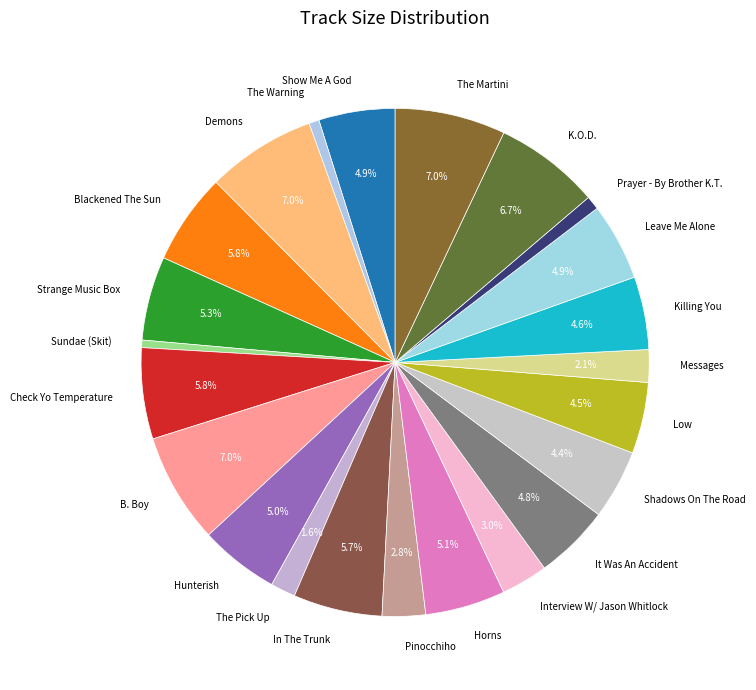

What is the total percentage of Horns and Shadows On The Road?

9.5%